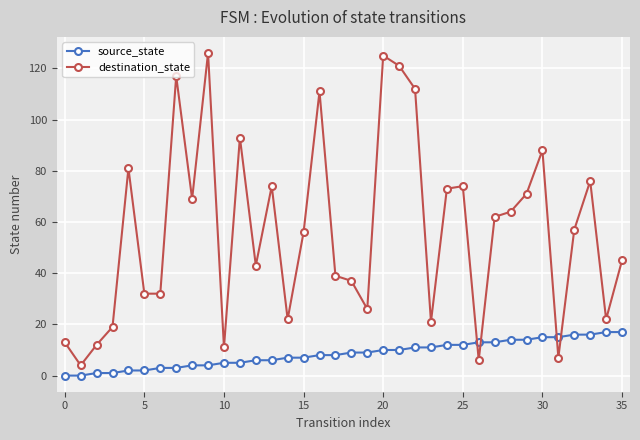

Which series has the widest spread of values?

destination_state